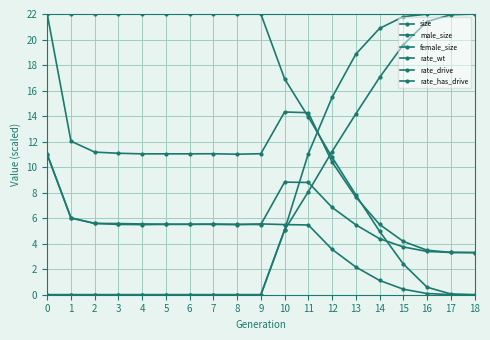

Which series has the largest total across all categories?

rate_wt